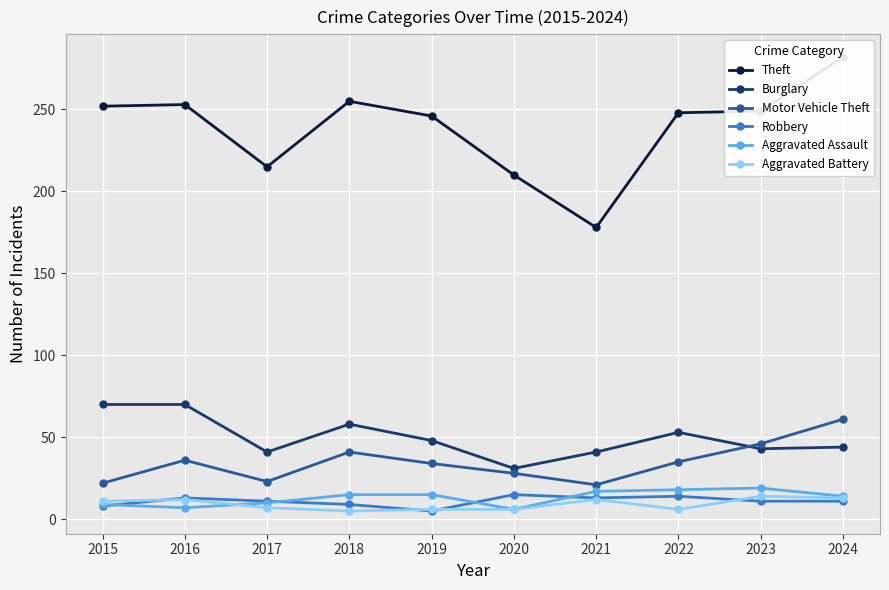

The Theft series shows 215 at 2017. True or false?

True